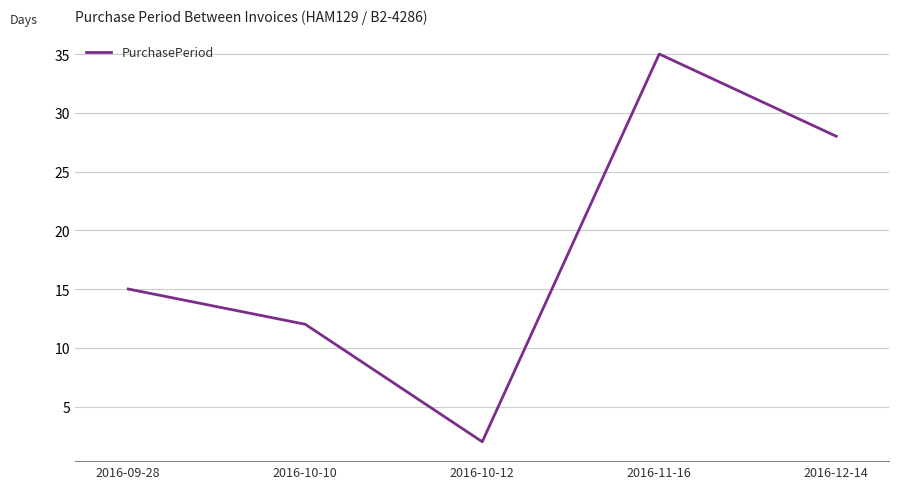

What is the sum of all values?

92